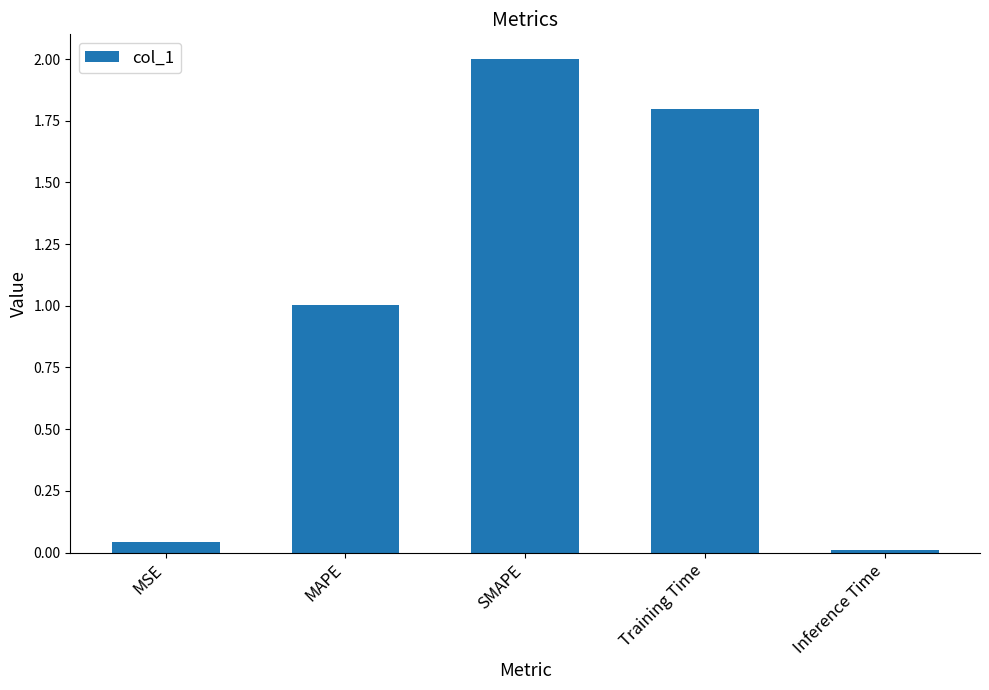

What is the difference between the maximum and minimum values?

2.0